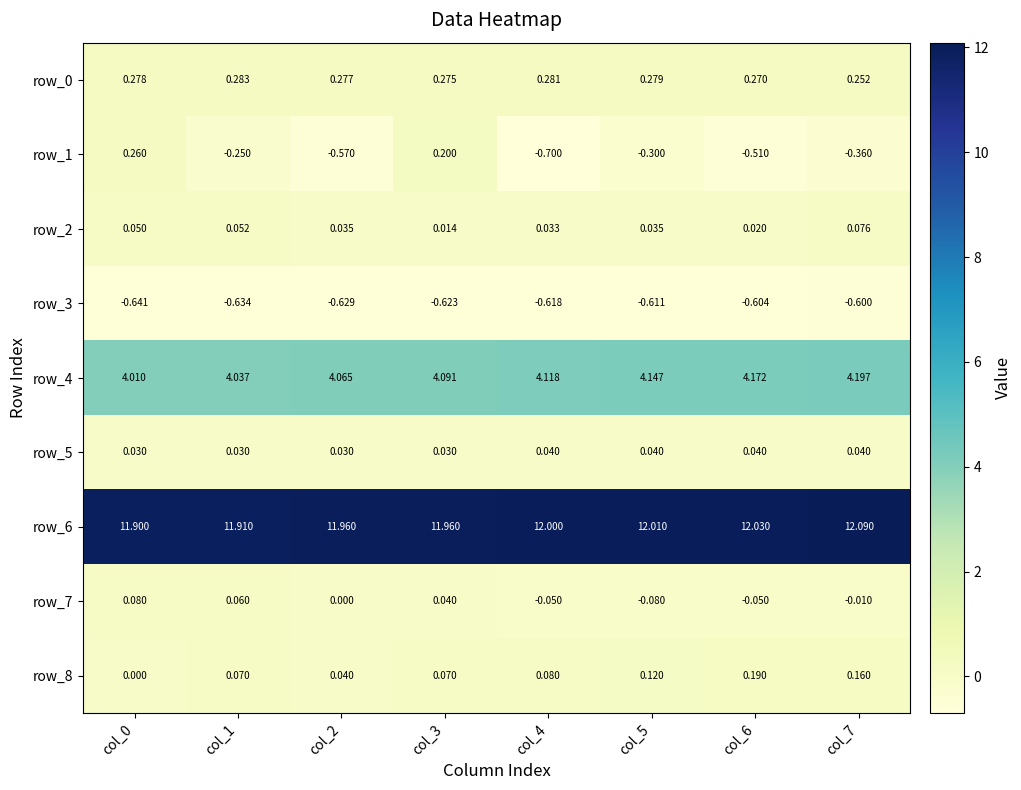

At which category is the sum across all series the highest?

col_3